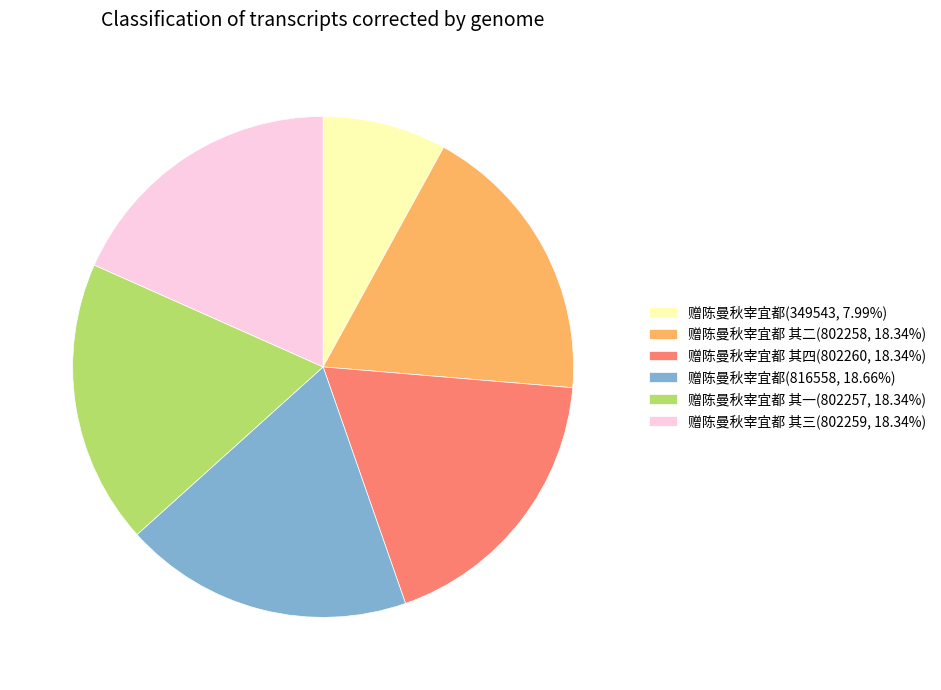

Approximately how many times larger is the value at 赠陈曼秋宰宜都 其二(802258, 18.34%) compared to 赠陈曼秋宰宜都 其四(802260, 18.34%)?

1.0